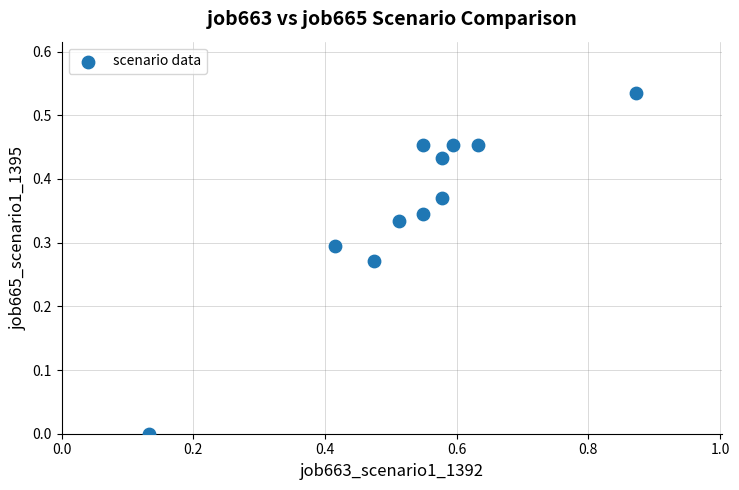

What is the range of X values (max minus min)?

0.7